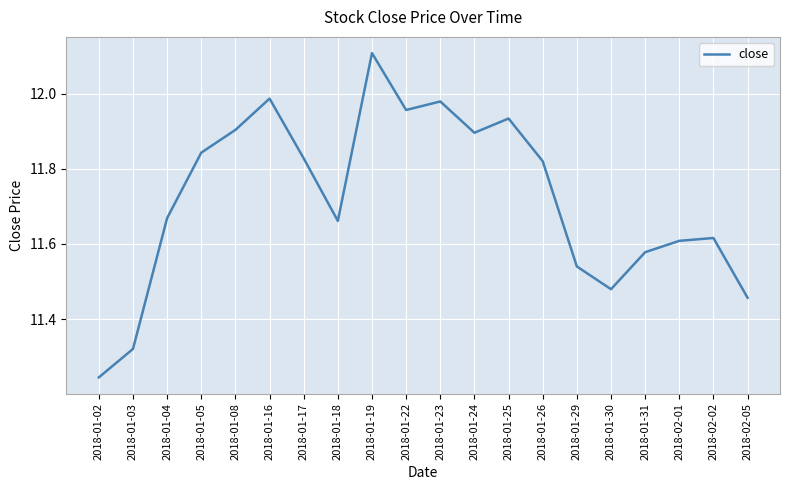

Which has a higher value, 2018-01-18 or 2018-01-30?

2018-01-18